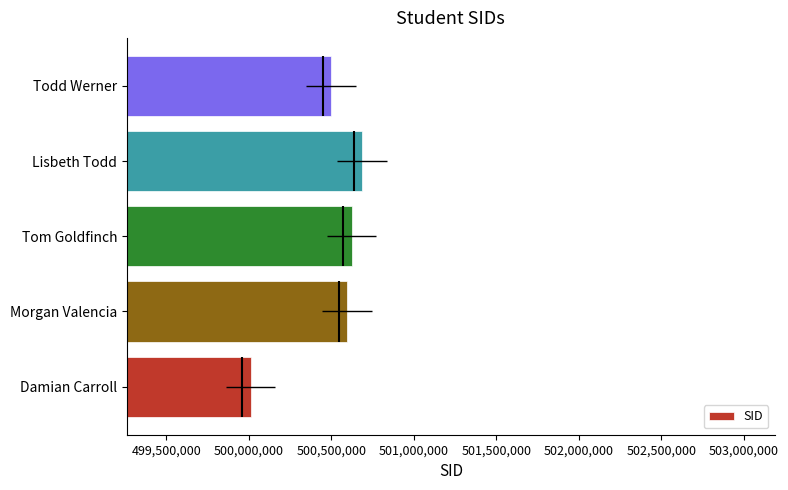

Are the bars grouped side by side (vs. stacked)?

No